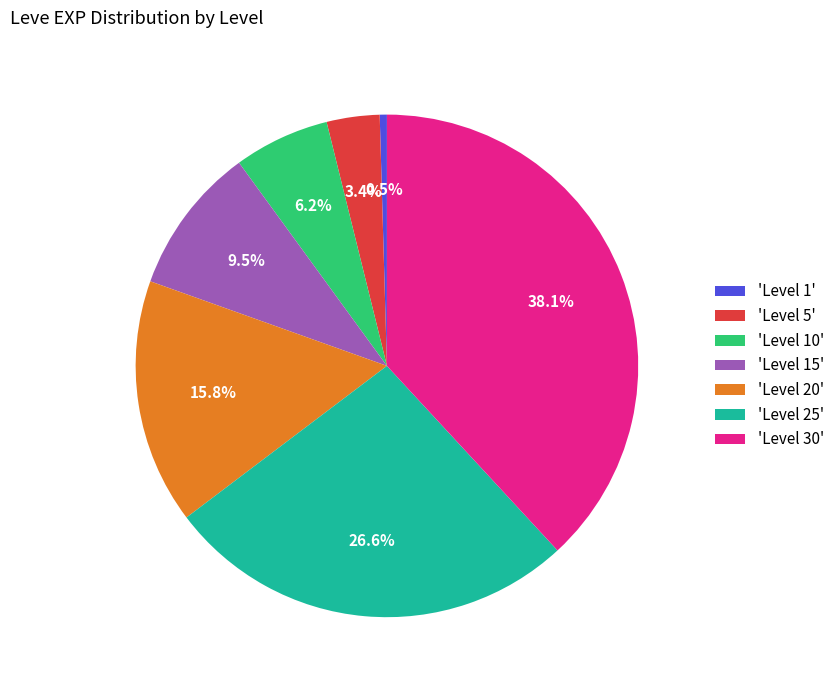

Rank the categories by value from highest to lowest.

'Level 30', 'Level 25', 'Level 20', 'Level 15', 'Level 10', 'Level 5', 'Level 1'